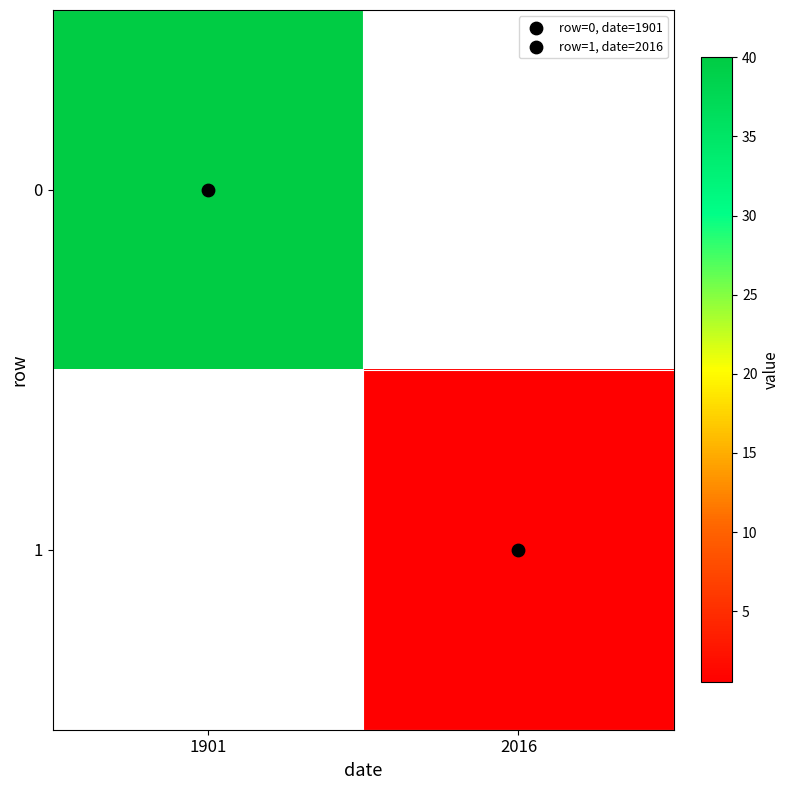

At which category does the chart reach its minimum across all series?

2016